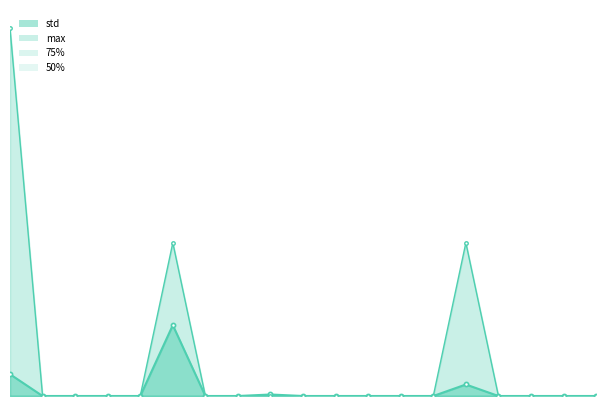

Reading left to right, what are all the values shown in this chart?

std: 2909.1	0.0	0.0	0.0	0.0	9468.7	0.0	0.0	201.1	0.0	0.0	0.0	0.0	0.0	1539.2	0.0	0.0	0.0	0.0
max: 49152.0	0.0	0.0	0.0	0.0	20480.0	0.0	0.0	0.0	0.0	0.0	0.0	0.0	0.0	20480.0	0.0	0.0	0.0	0.0